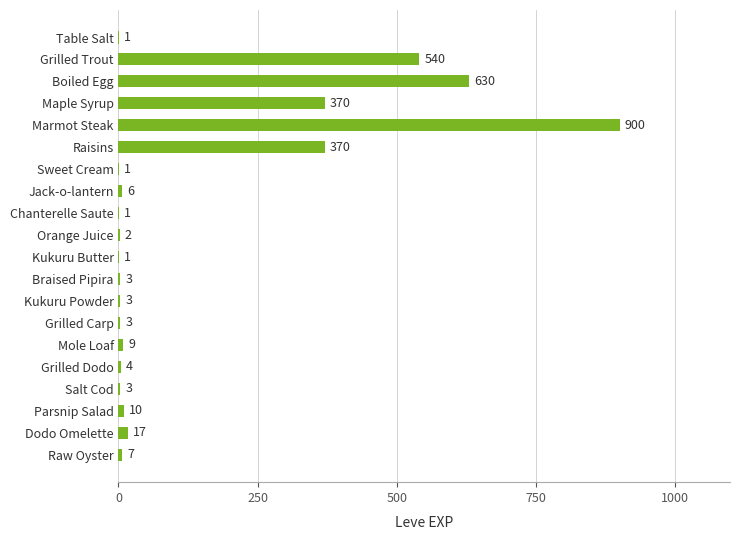

What is the sum of all values?

2881